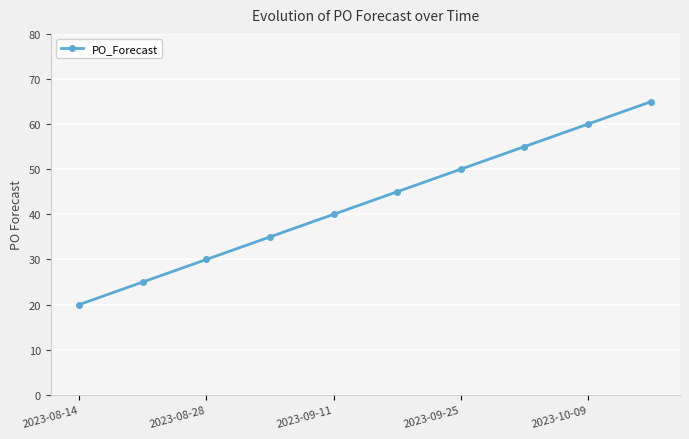

How many lines are shown in the chart?

1